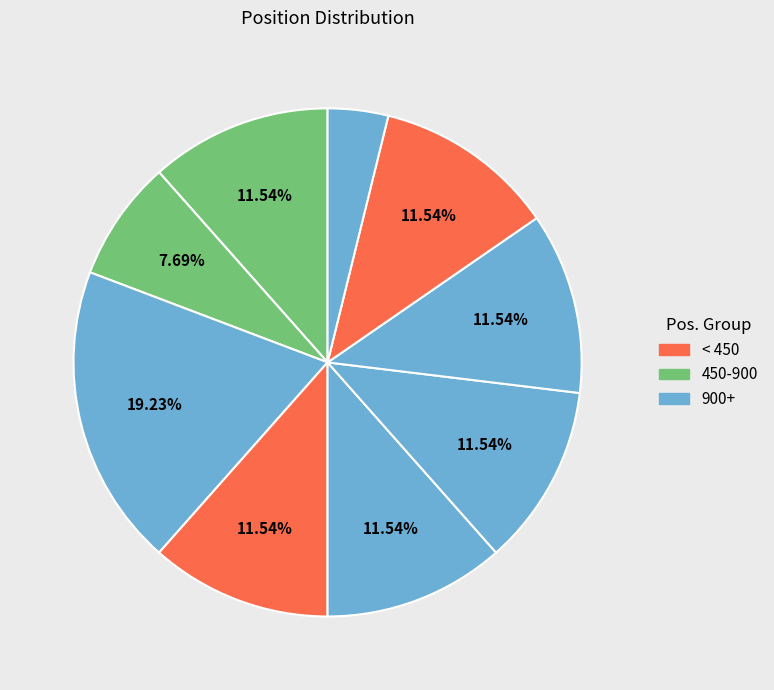

How many segments does this pie chart have?

9